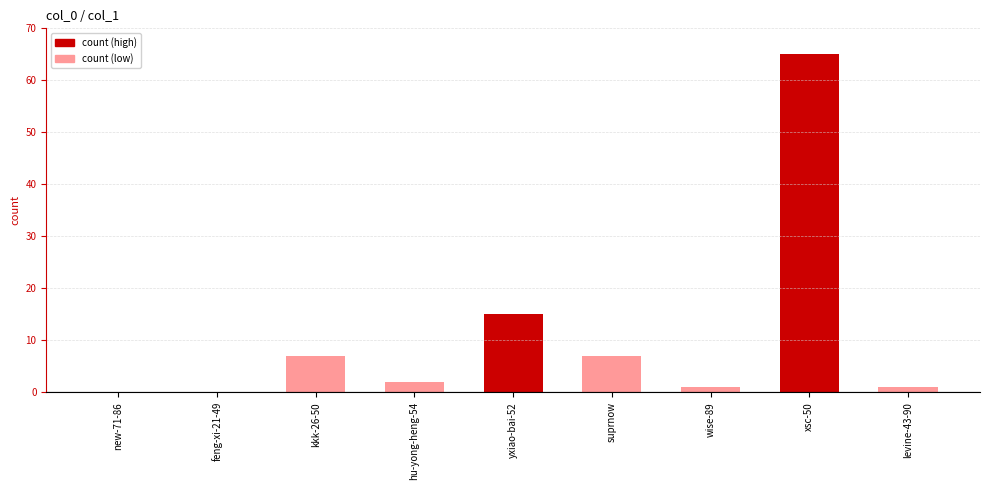

Where does the data first go above 2?

kkk-26-50